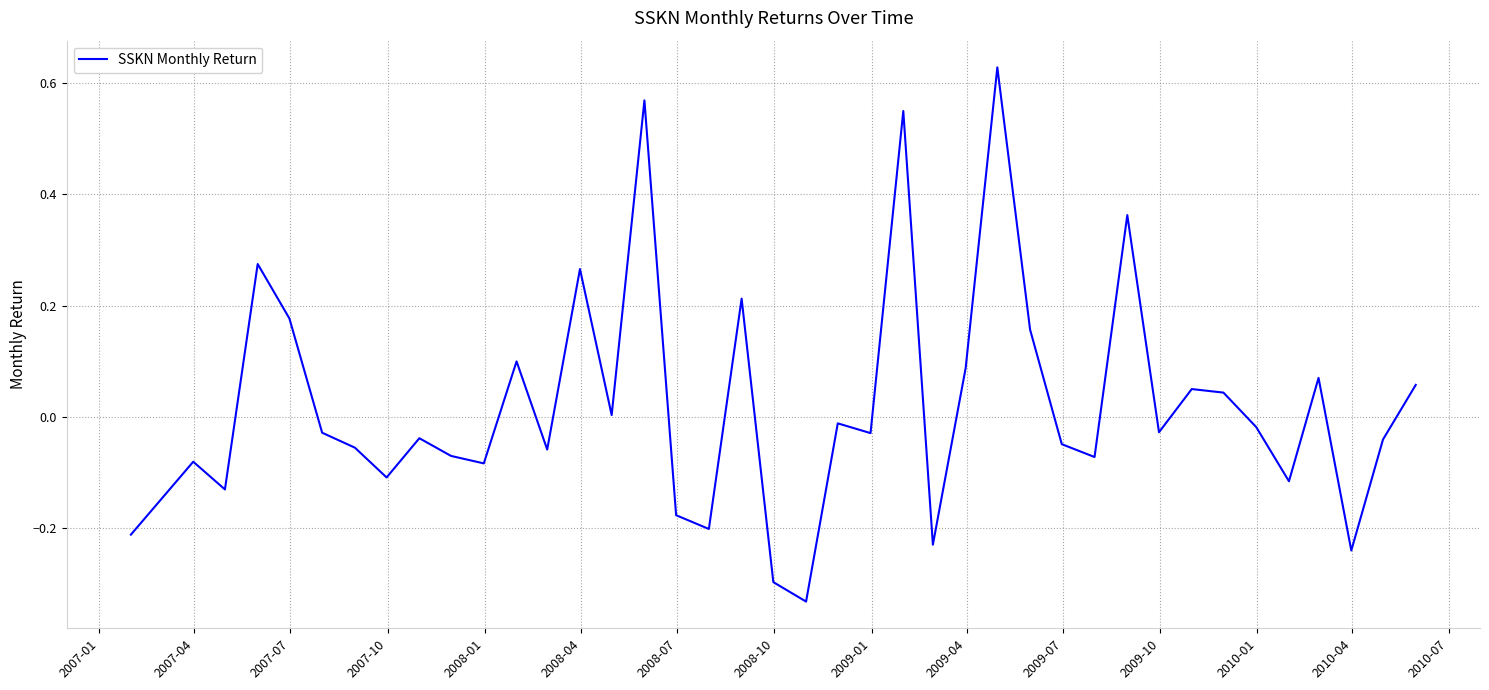

What is the difference between the maximum and minimum values?

1.0